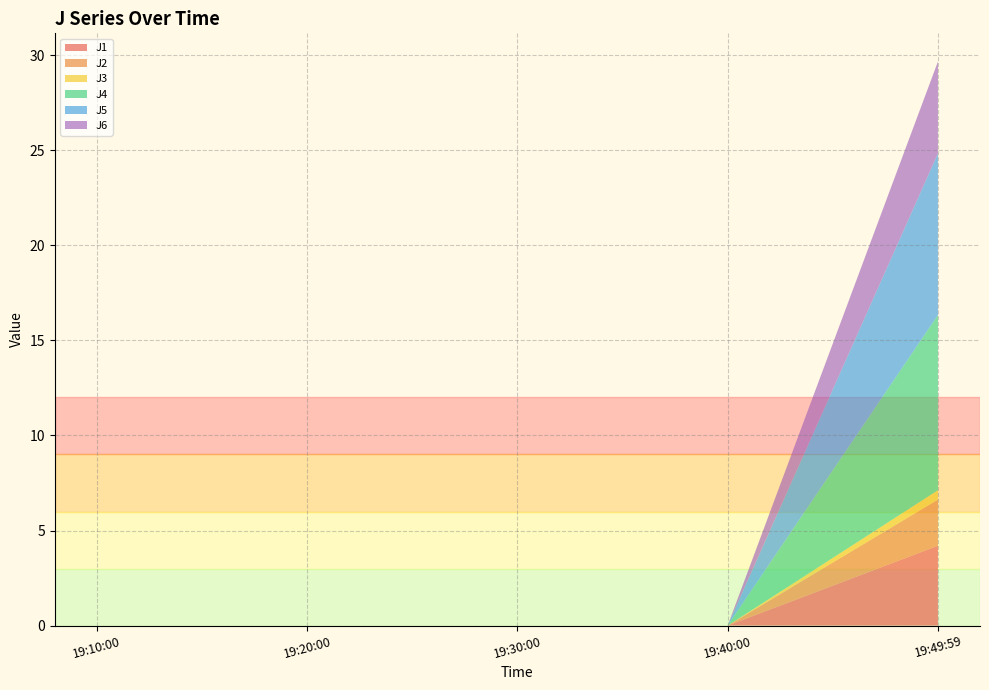

Reading right to left, extract all data points from this chart.

J1: 2022-08-08 19:49:59=4.2	2022-08-08 19:40:00=0.0	2022-08-08 19:30:00=0.0	2022-08-08 19:20:00=0.0	2022-08-08 19:10:00=0.0
J2: 2022-08-08 19:49:59=2.4	2022-08-08 19:40:00=0.0	2022-08-08 19:30:00=0.0	2022-08-08 19:20:00=0.0	2022-08-08 19:10:00=0.0
J3: 2022-08-08 19:49:59=0.5	2022-08-08 19:40:00=0.0	2022-08-08 19:30:00=0.0	2022-08-08 19:20:00=0.0	2022-08-08 19:10:00=0.0
J4: 2022-08-08 19:49:59=9.2	2022-08-08 19:40:00=0.0	2022-08-08 19:30:00=0.0	2022-08-08 19:20:00=0.0	2022-08-08 19:10:00=0.0
J5: 2022-08-08 19:49:59=8.5	2022-08-08 19:40:00=0.0	2022-08-08 19:30:00=0.0	2022-08-08 19:20:00=0.0	2022-08-08 19:10:00=0.0
J6: 2022-08-08 19:49:59=4.8	2022-08-08 19:40:00=0.0	2022-08-08 19:30:00=0.0	2022-08-08 19:20:00=0.0	2022-08-08 19:10:00=0.0